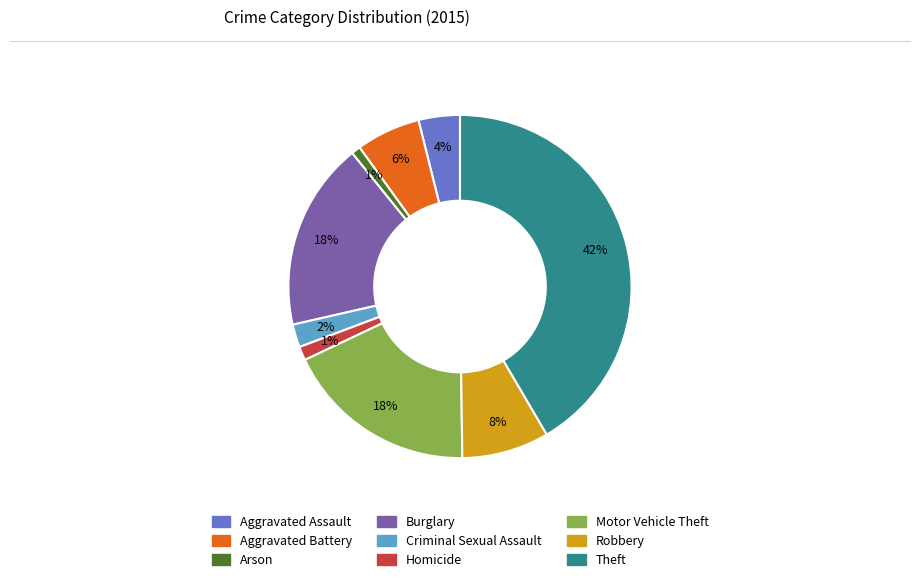

Which slice is the largest?

Theft